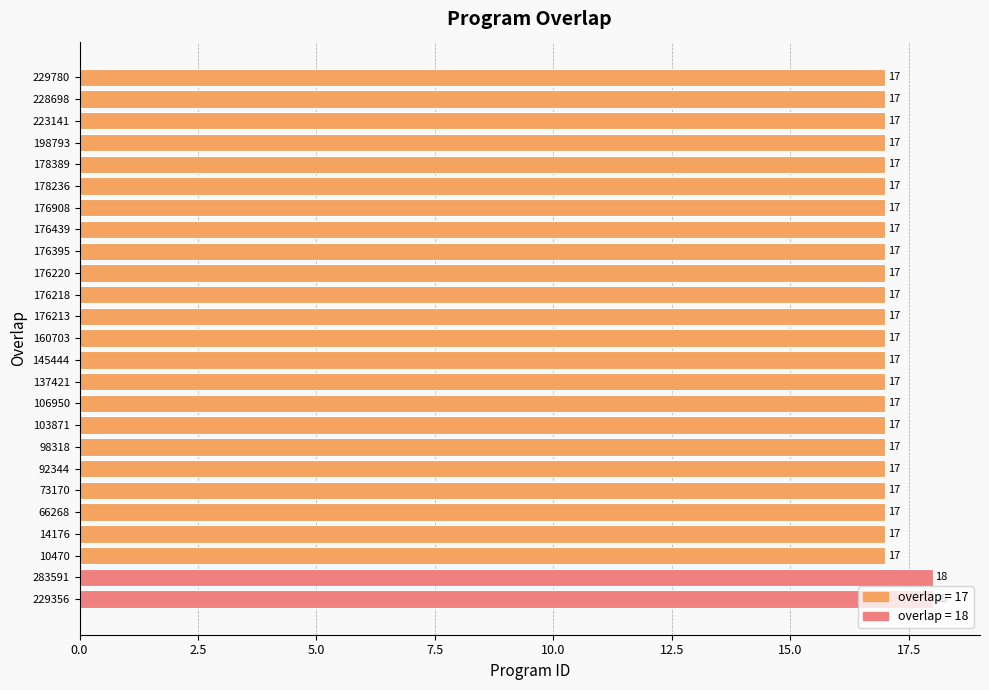

Approximately how many times larger is the value at 103871 compared to 98318?

1.0